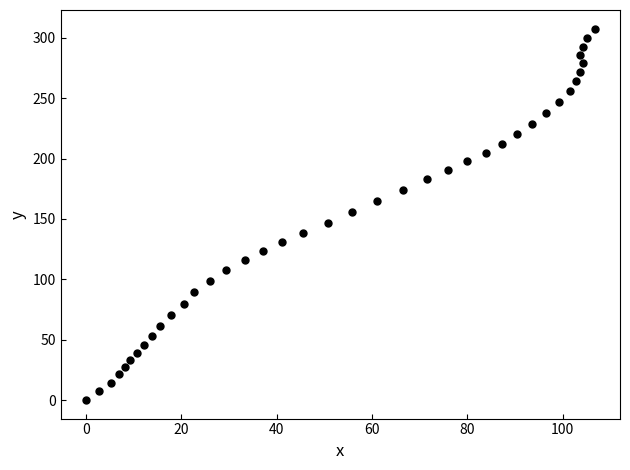

What is the range of Y values (max minus min)?

307.7